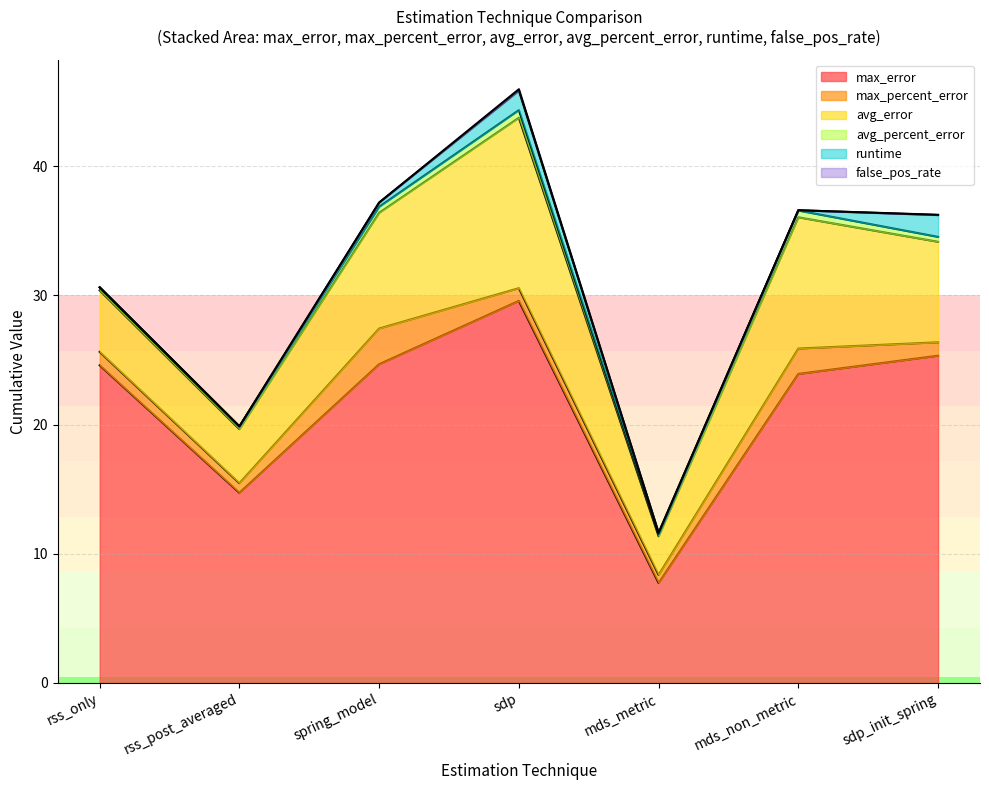

How many lines are shown in the chart?

6